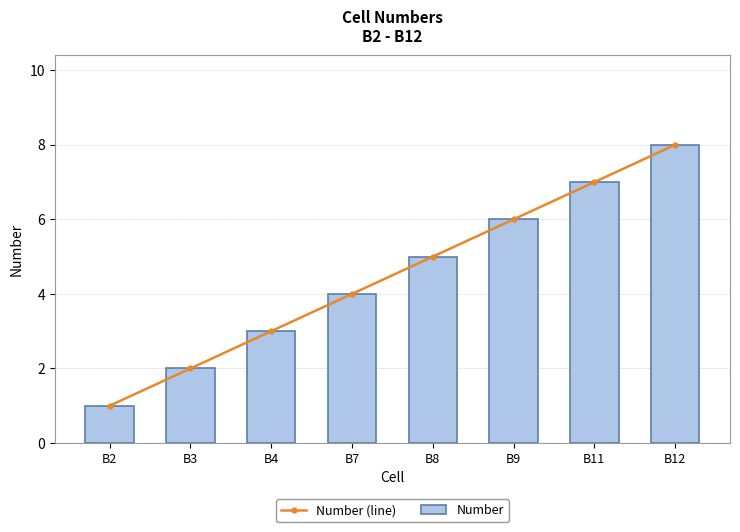

At B7, list the series in order from largest to smallest.

Number (line), Number